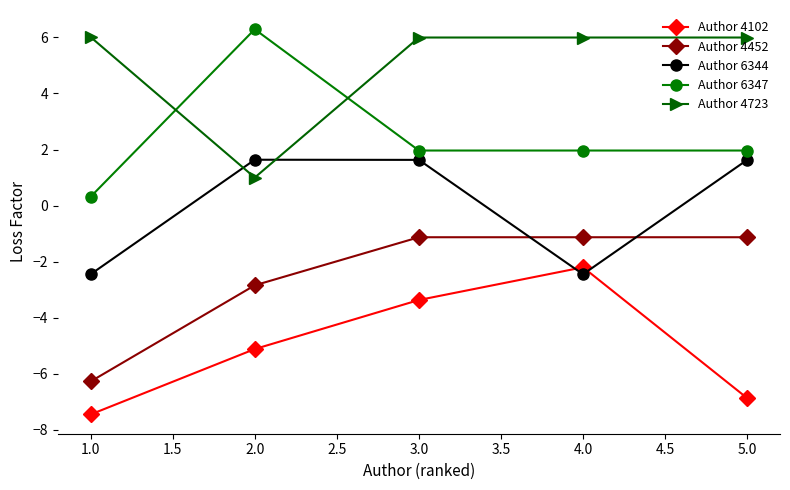

What are all the series names shown in the legend?

Author 4102, Author 4452, Author 6344, Author 6347, Author 4723